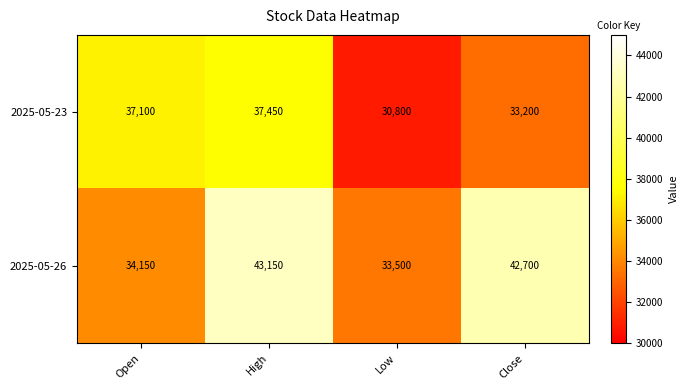

List the series in order of their overall mean, lowest first.

2025-05-23, 2025-05-26